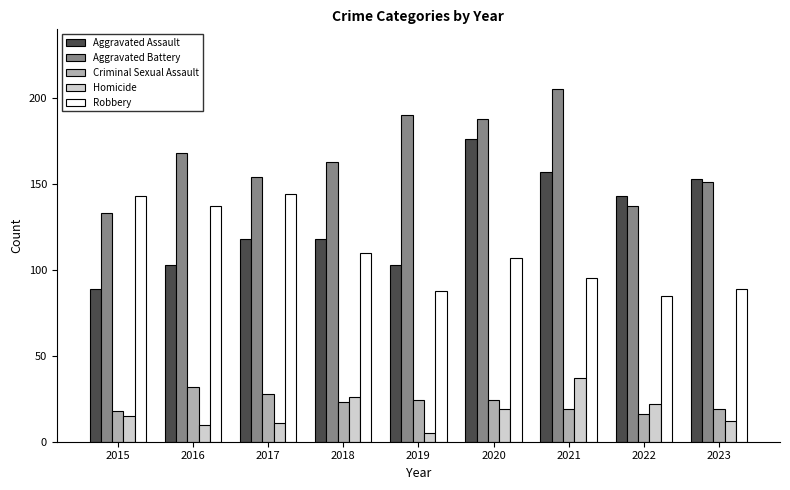

What are all the series names shown in the legend?

Aggravated Assault, Aggravated Battery, Criminal Sexual Assault, Homicide, Robbery